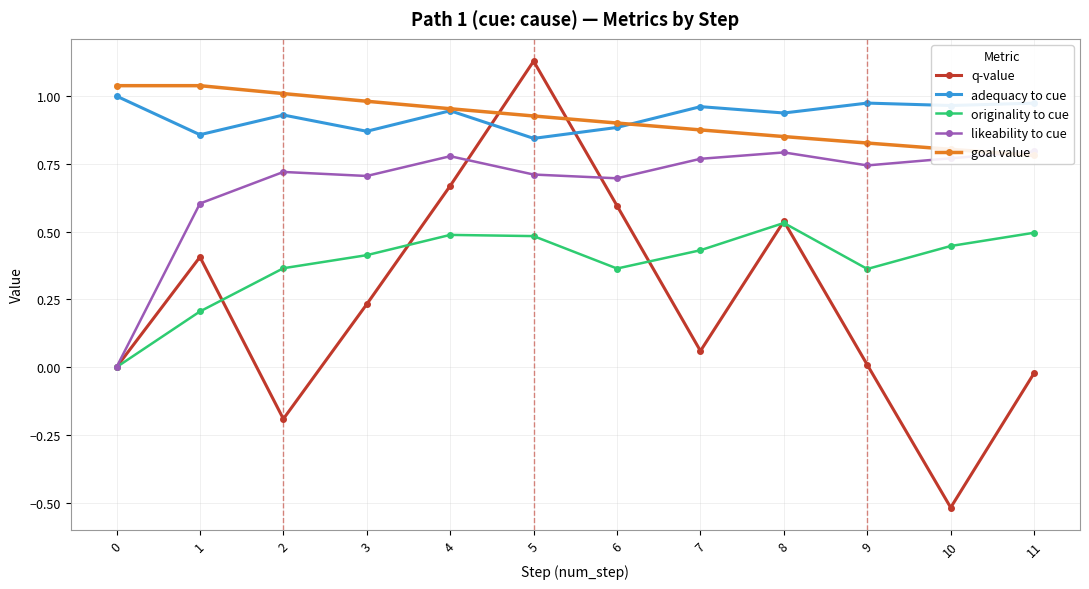

What is the average value of the goal value series?

0.9